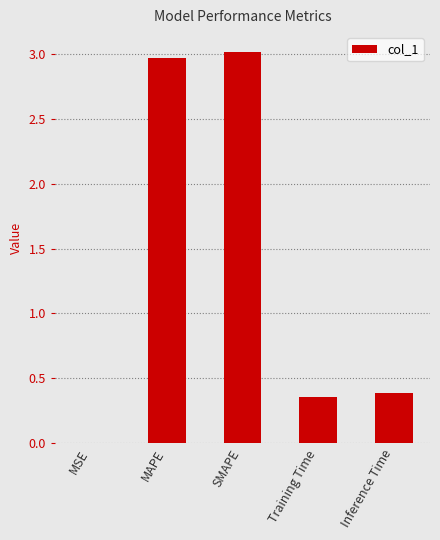

Are the bars grouped side by side (vs. stacked)?

No